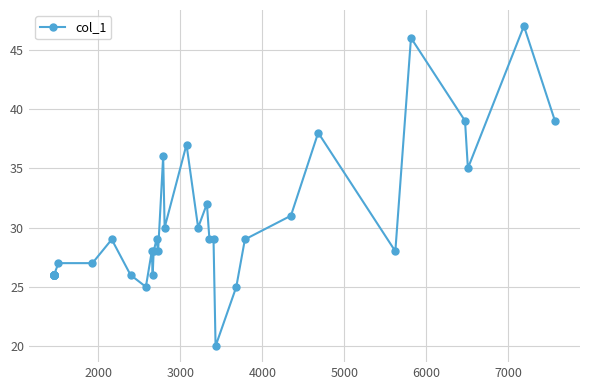

Reading right to left, transcribe all the data shown in this chart.

39	47	35	39	46	28	38	31	29	25	20	29	29	32	30	37	30	36	28	29	28	26	28	25	26	29	27	27	26	26	26	26	26	26	26	26	26	26	26	26